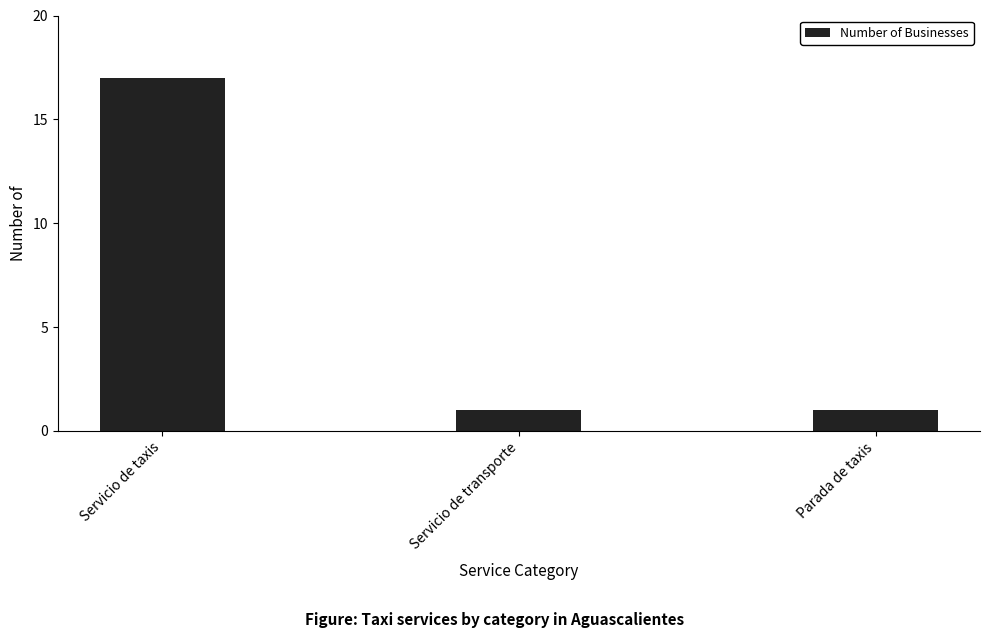

What is the ratio of the value at Servicio de transporte to the value at Parada de taxis?

1.0